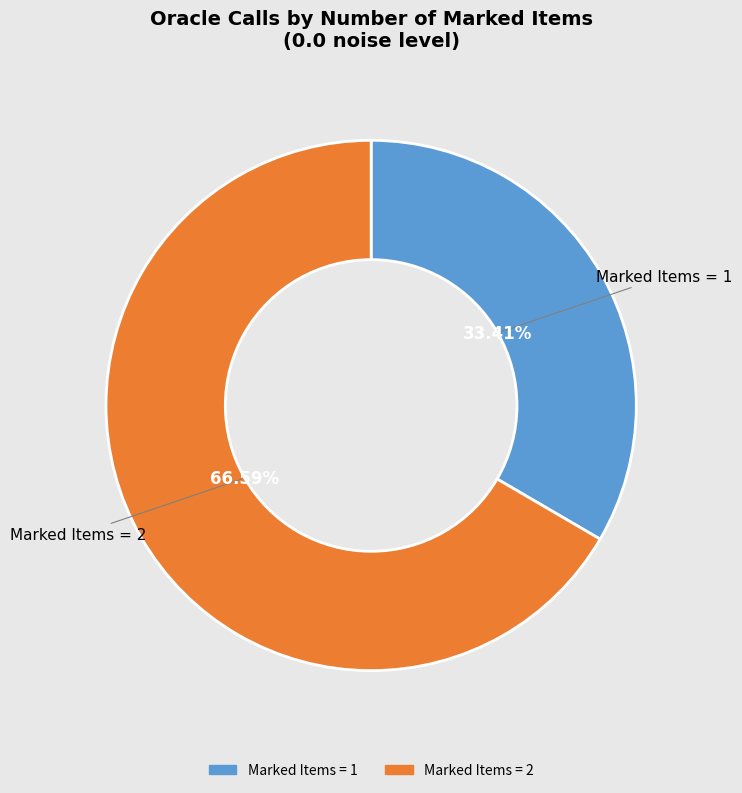

Count the number of slices in the pie.

2